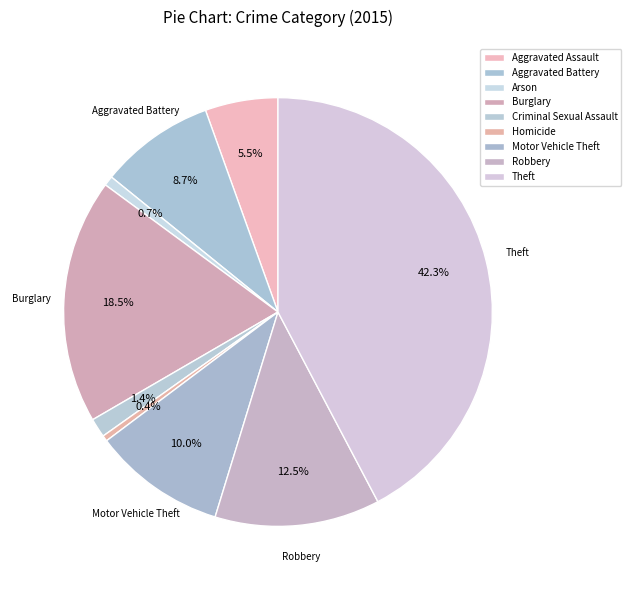

Count the number of slices in the pie.

9